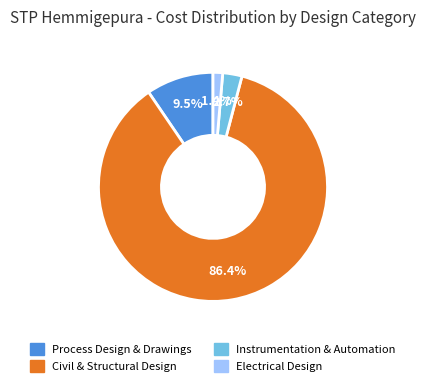

Does any single category account for the majority?

Yes